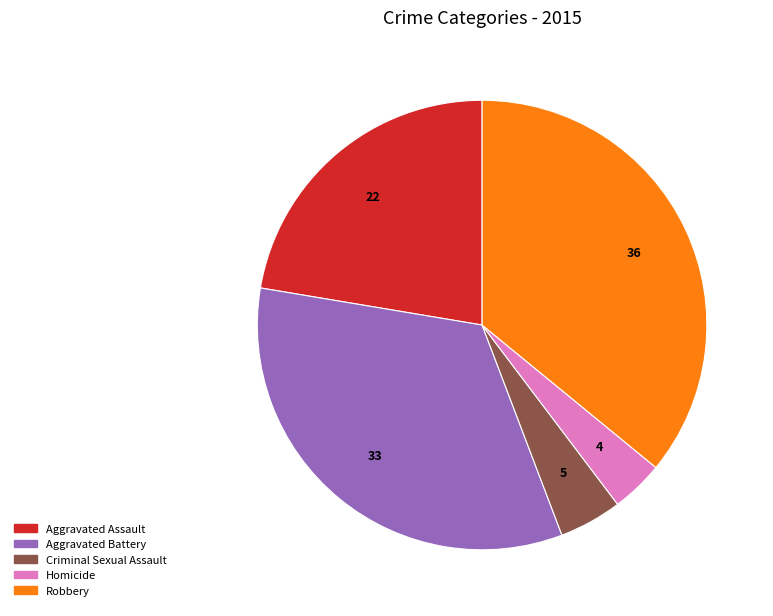

Between Aggravated Assault and Criminal Sexual Assault, which is larger?

Aggravated Assault